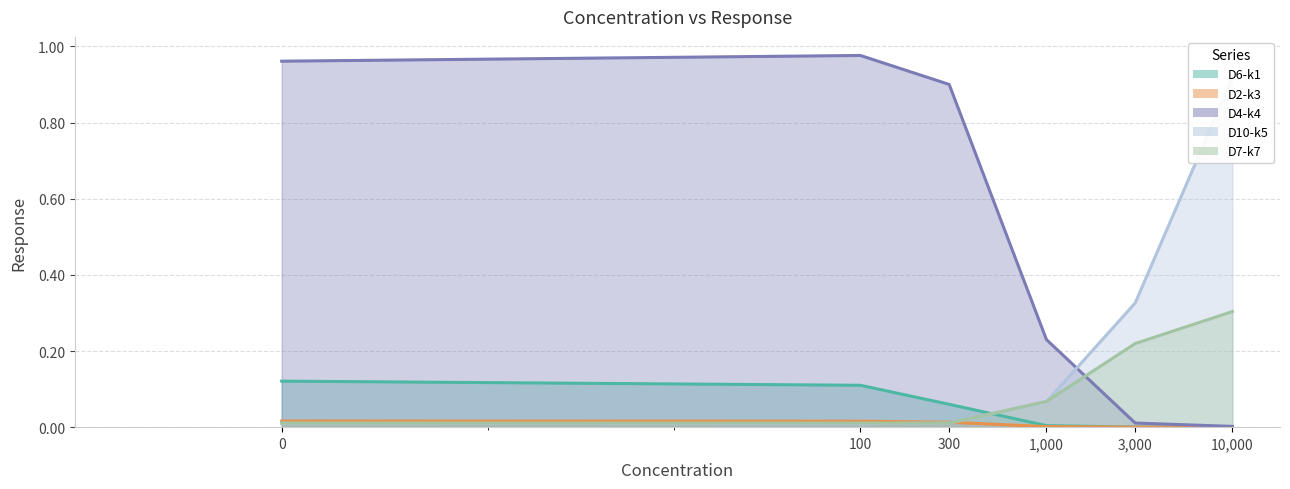

Is it true that D2-k3 equals 0.0 at 10000?

True